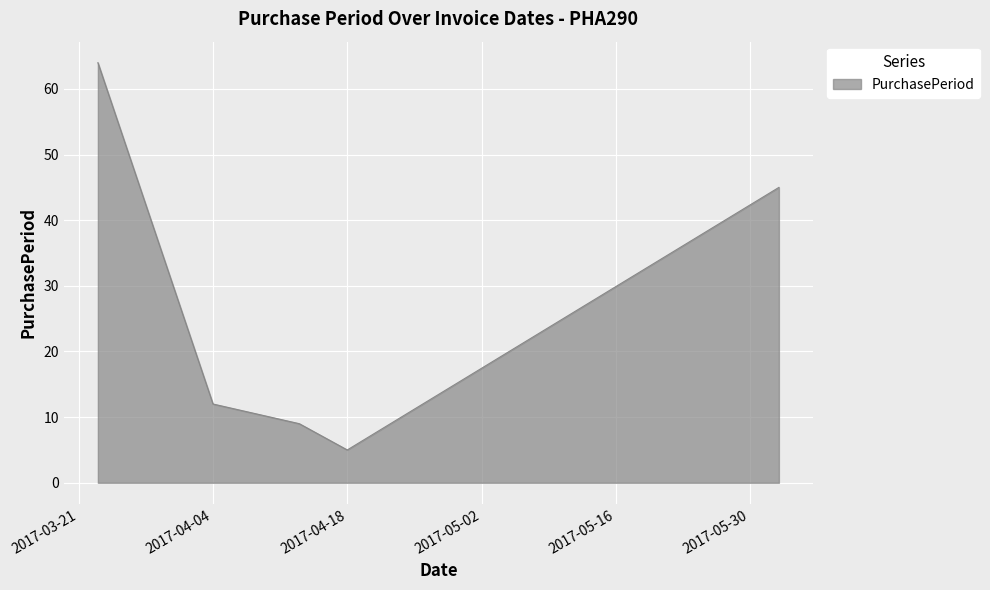

What is the maximum value shown in the chart?

64